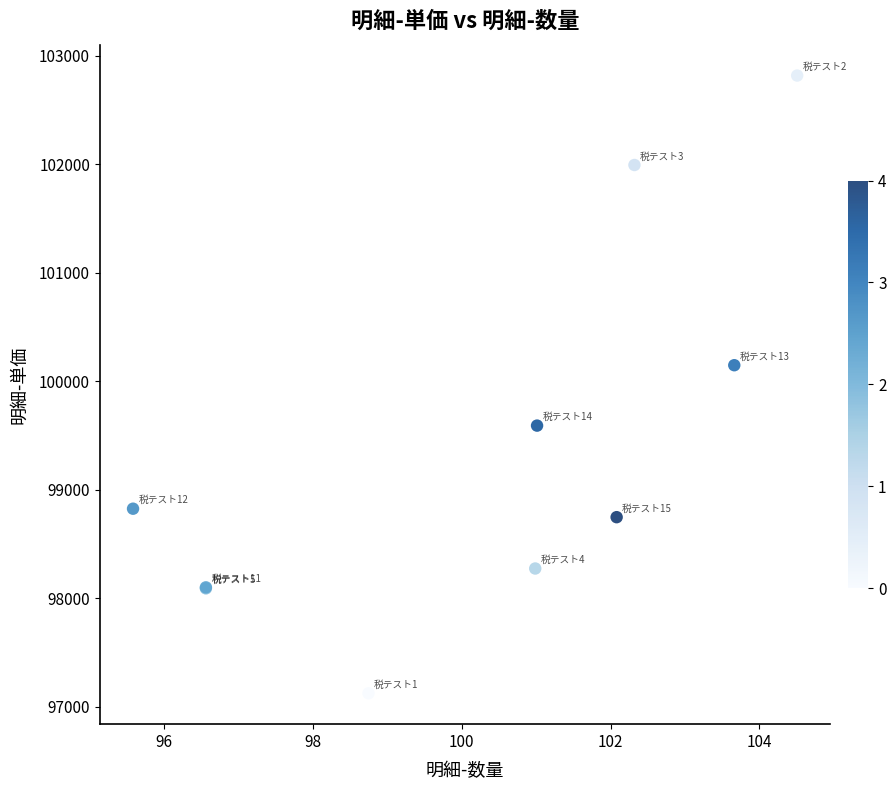

What Y value in the scatter plot is closest to 99971?

100148.5